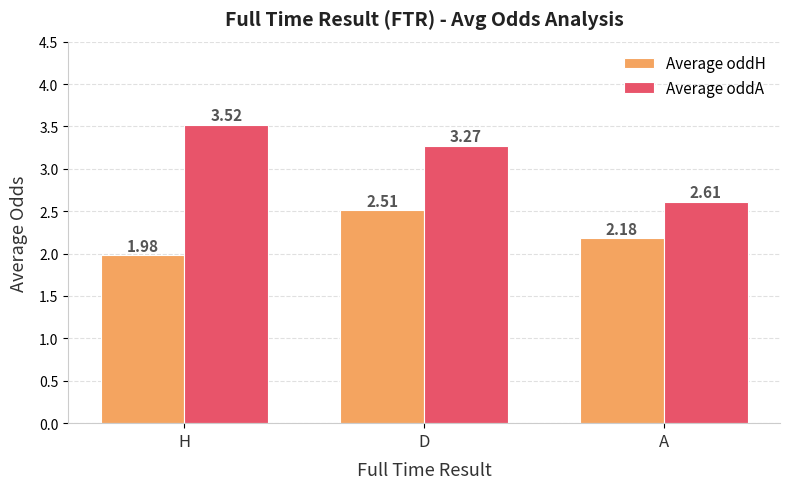

At which category is the sum across all series the highest?

D